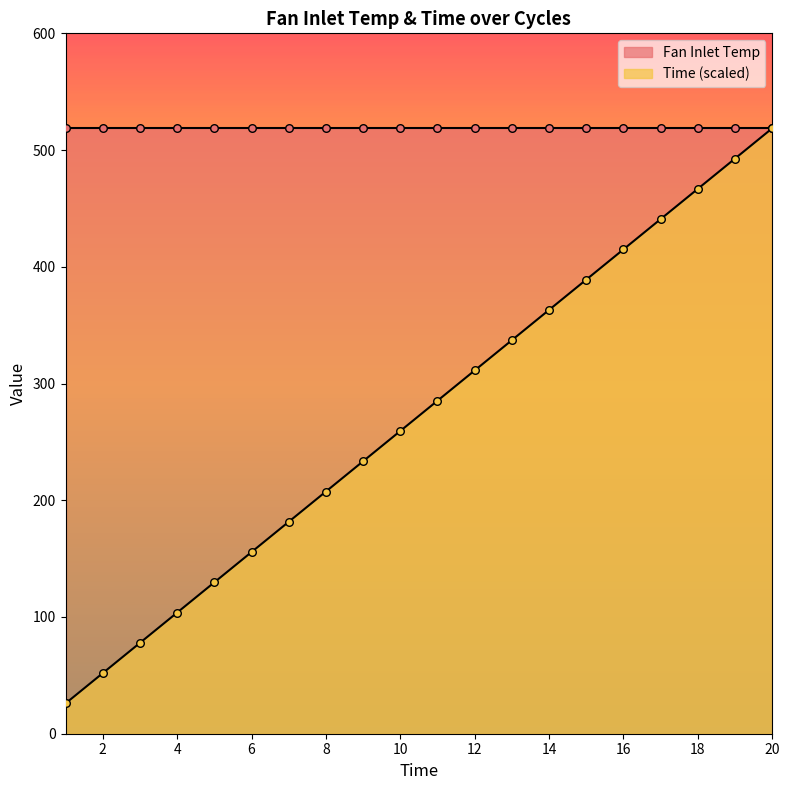

What is the ratio of the value at 16 to the value at 15?

1.1